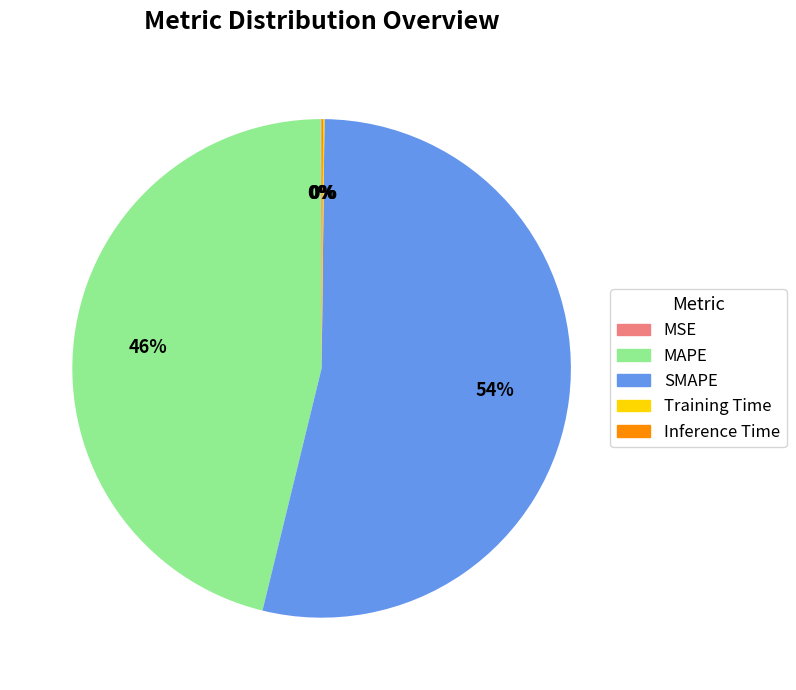

What is the majority slice?

SMAPE